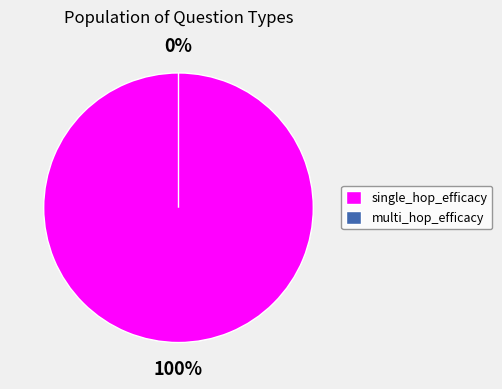

To the nearest percent, what is the difference between the largest and smallest slice percentages?

100%